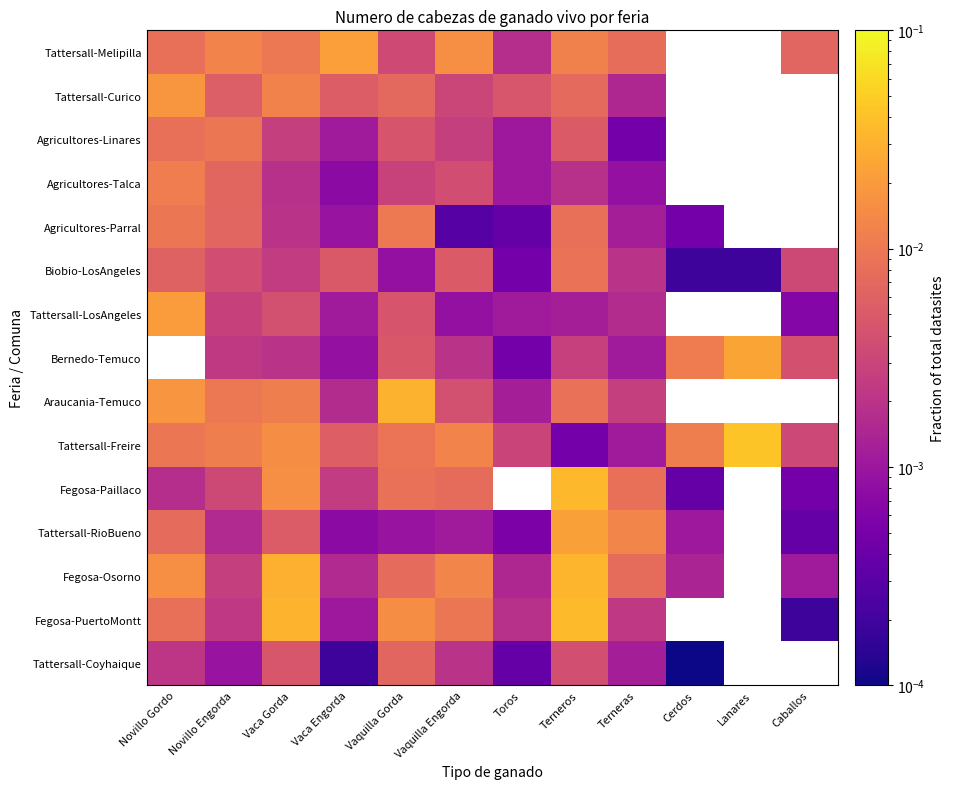

True or false: Fegosa-PuertoMontt has a value of 0.0 at Novillo Gordo.

False